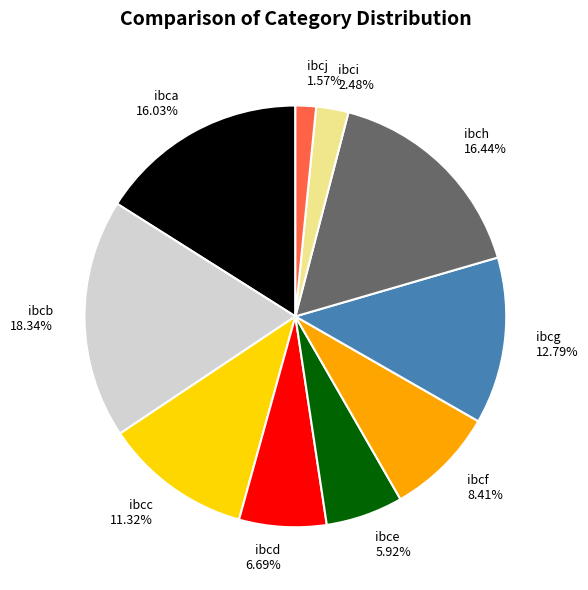

Does any single category account for the majority?

No